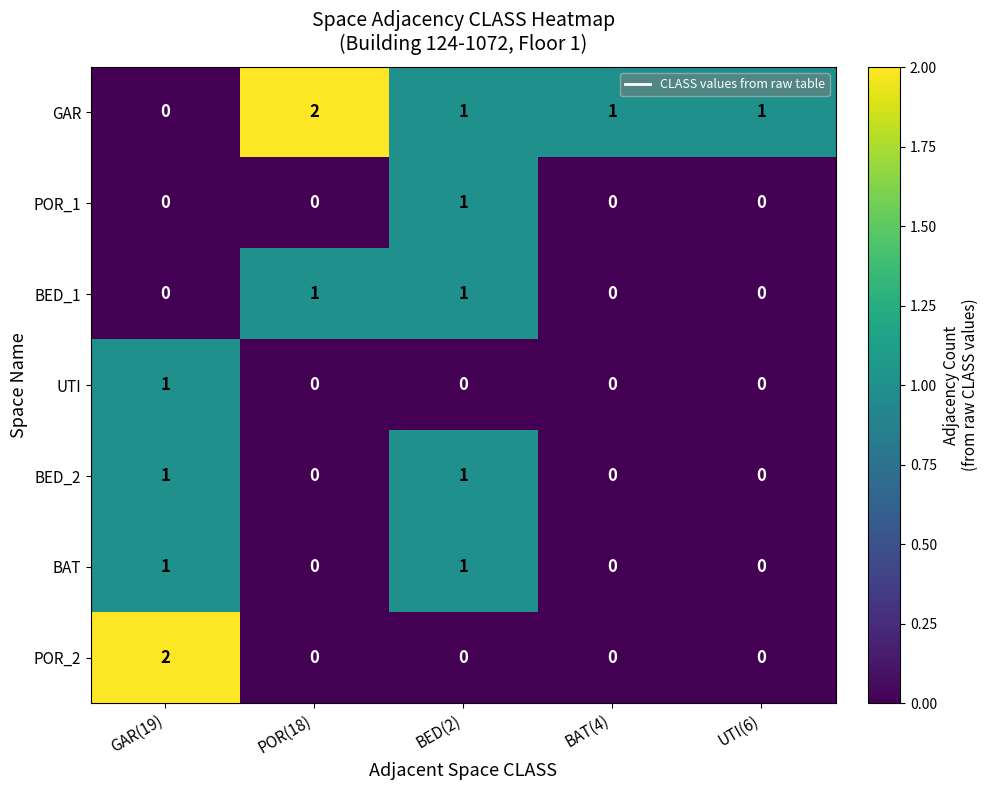

How many data points does each series have?

5